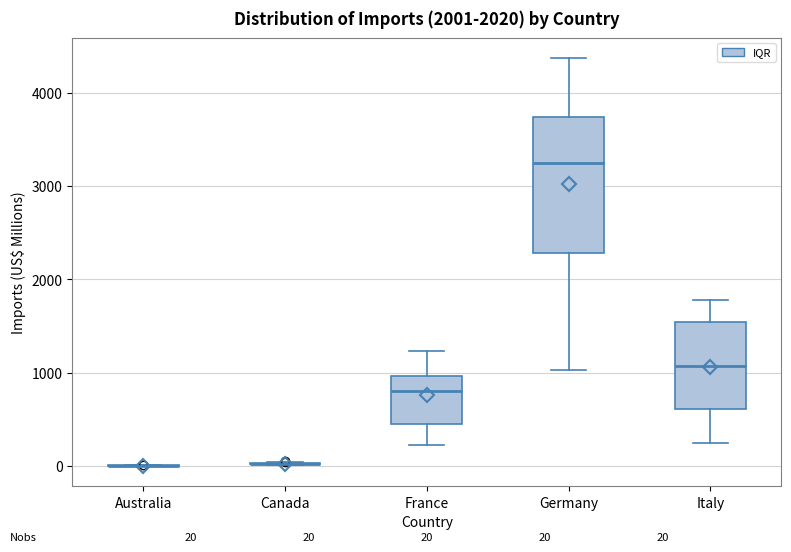

Which box is the tallest, from its lower edge to its upper edge?

Germany